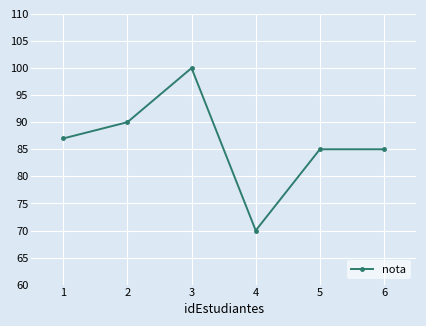

At which category does the data reach its first local valley?

4